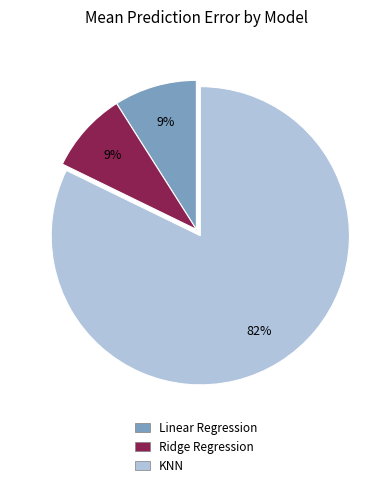

Which slice represents more than half of the pie?

KNN